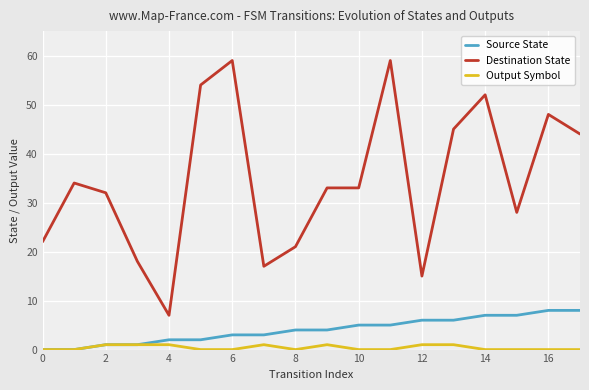

List the series in order of their peak value, lowest first.

Output Symbol, Source State, Destination State